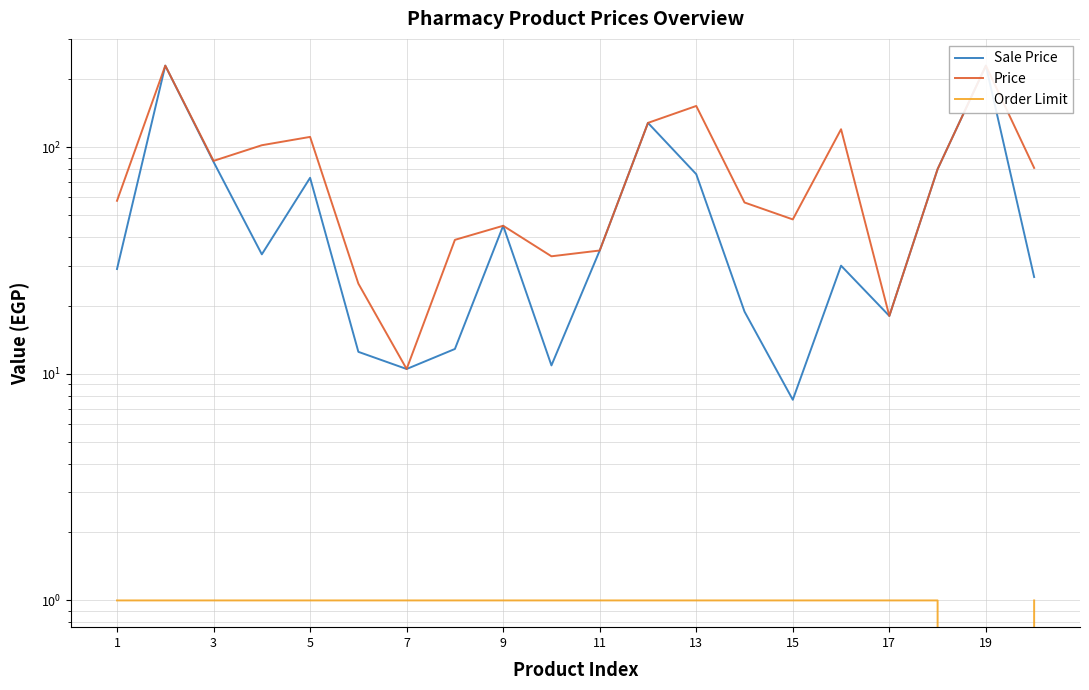

Which series has the largest total across all categories?

Price